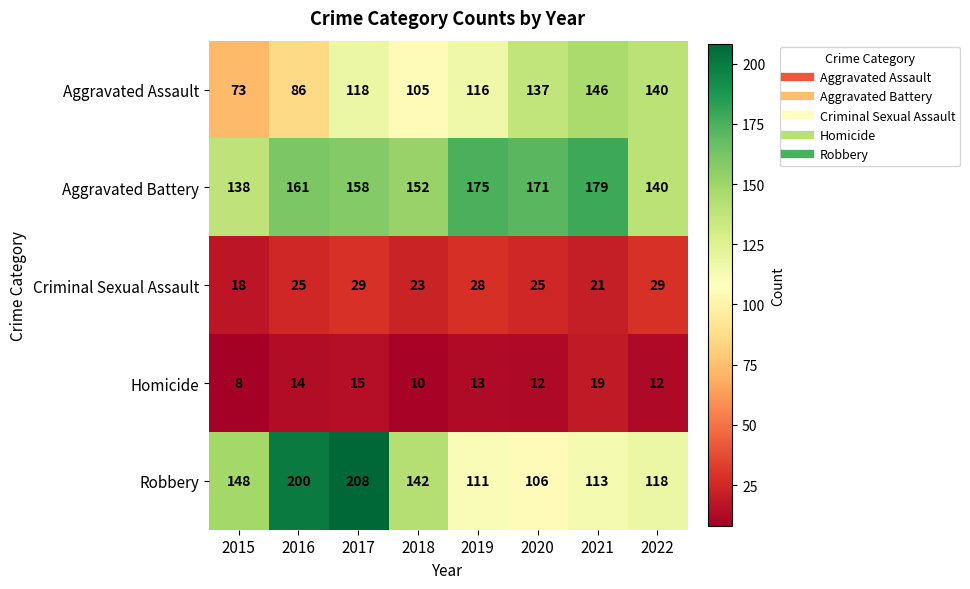

What is the difference between the Criminal Sexual Assault values at 2021 and 2017?

8